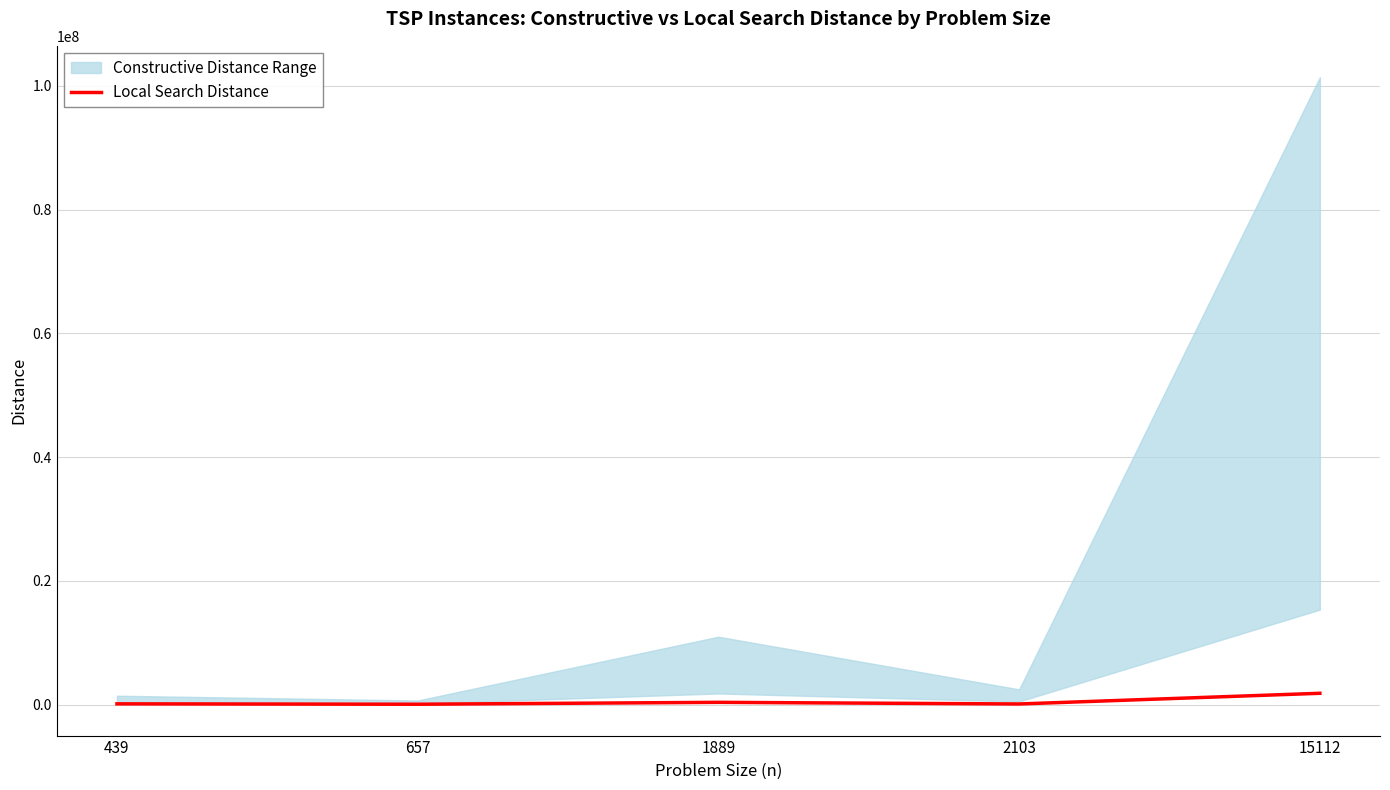

How many points are lower than both their immediate neighbors (excluding endpoints)?

2